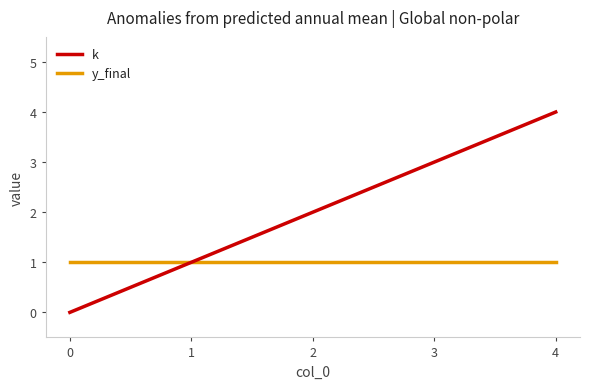

Rank the categories by k value from highest to lowest.

4, 3, 2, 1, 0